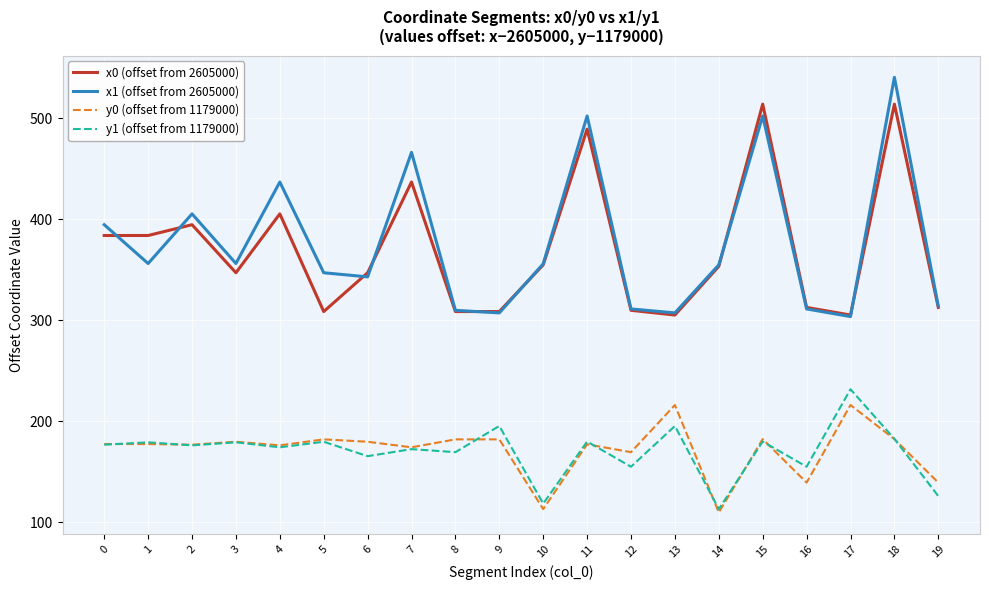

What value does the y1 (offset from 1179000) series have at 6?

165.4